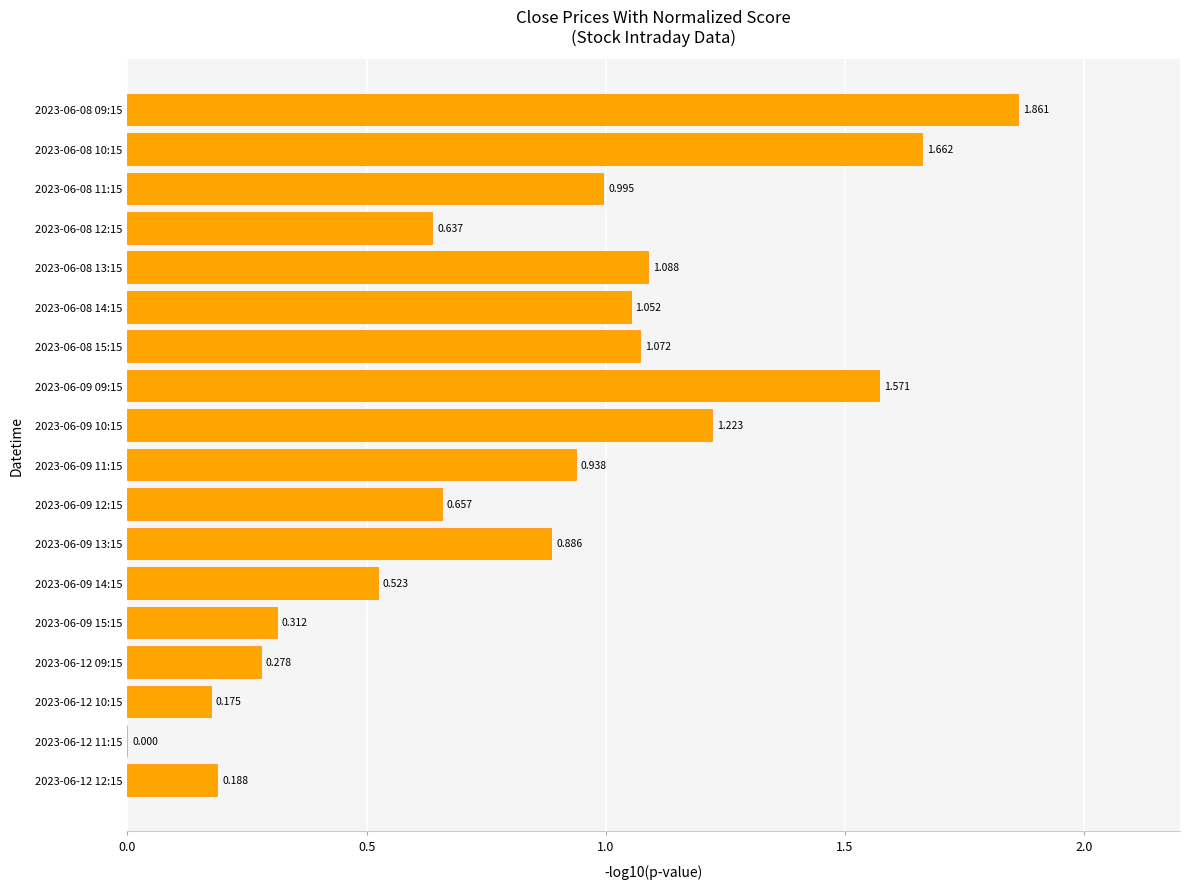

How many values are above zero?

17